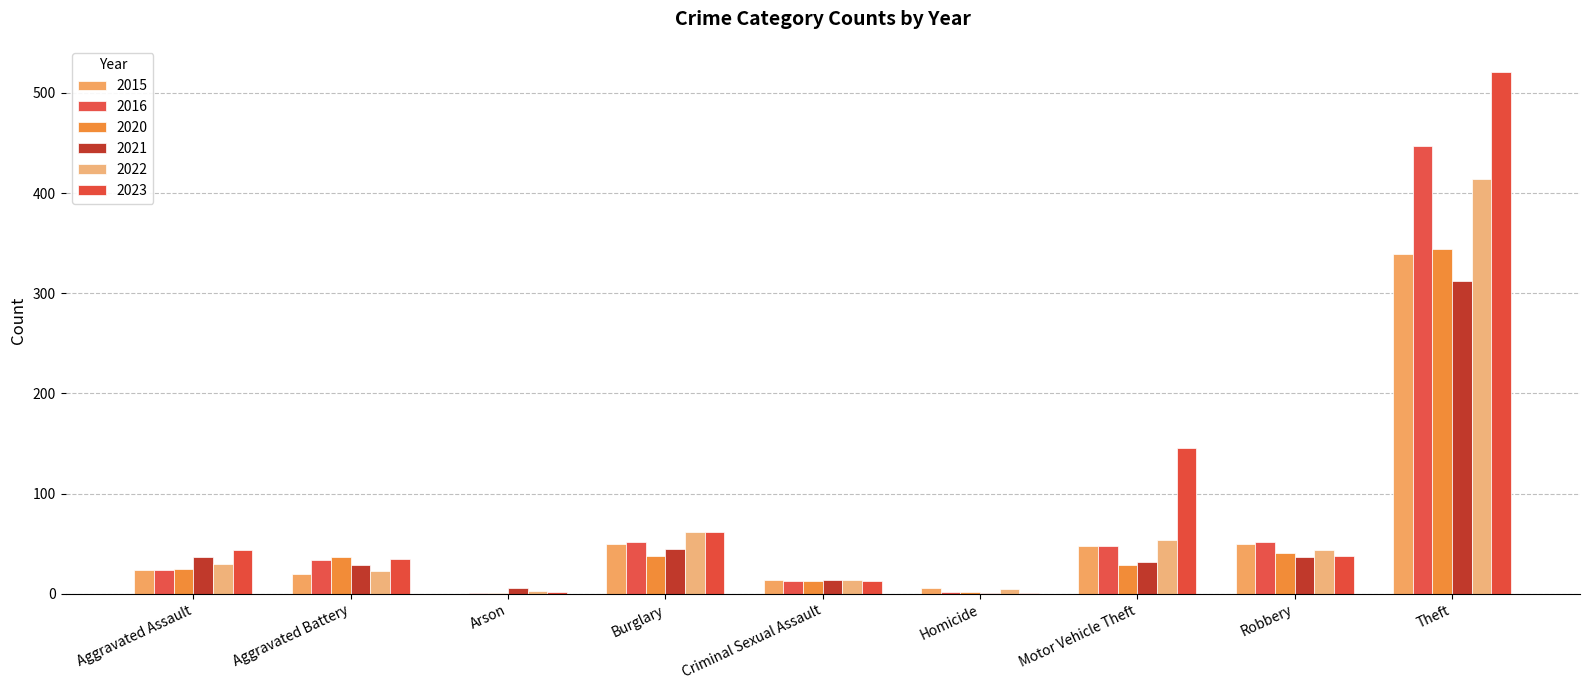

How many distinct data groups are displayed?

6